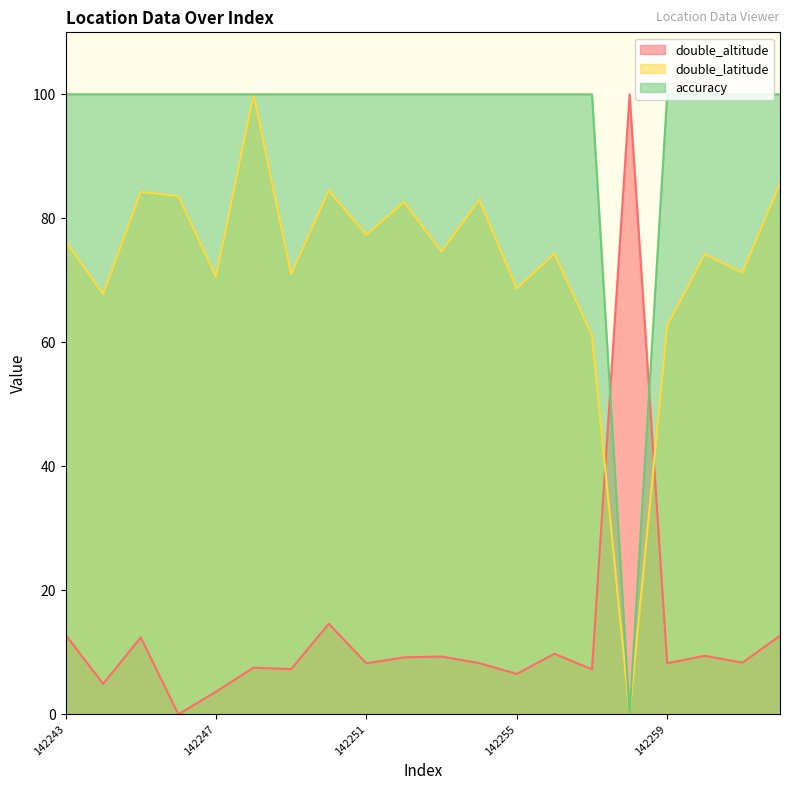

The accuracy series shows 100.0 at 142251. True or false?

True